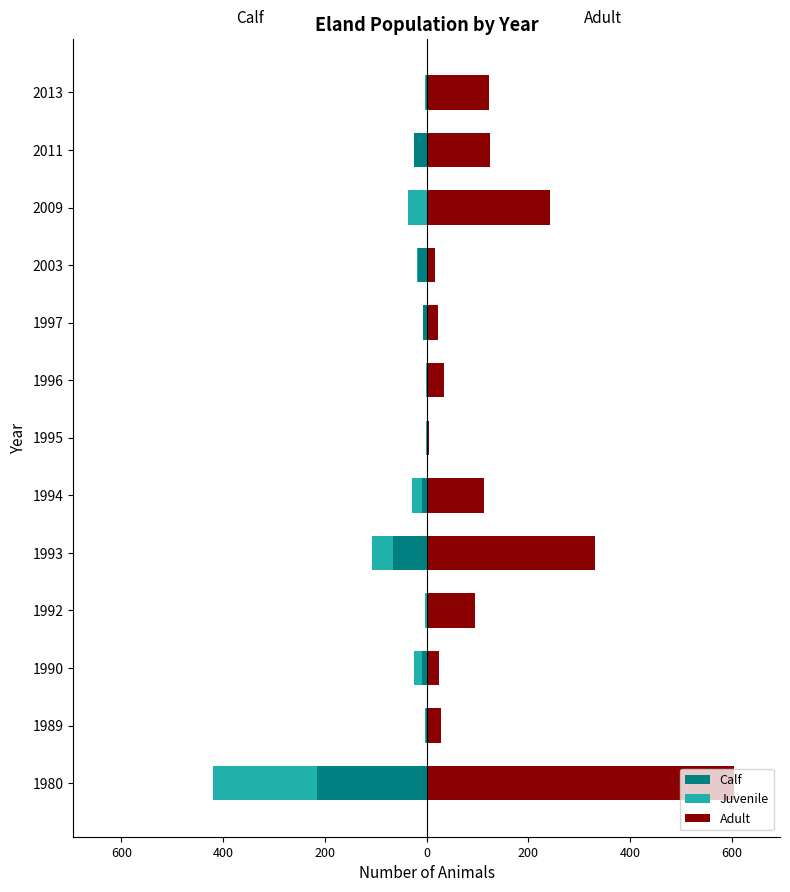

True or false: Juvenile has a value of 0 at 1995.

False